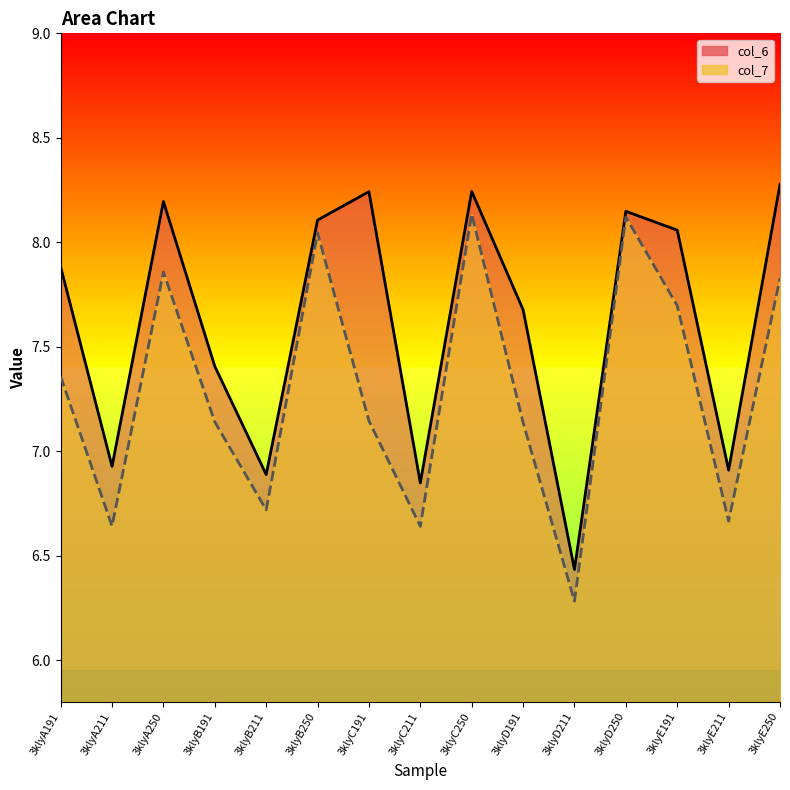

Which has a higher value, 3klyB250 or 3klyC191?

3klyC191